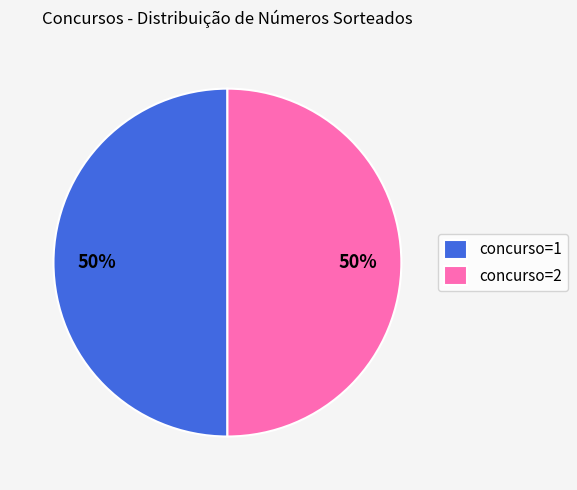

To the nearest percent, what is the average slice percentage?

50%